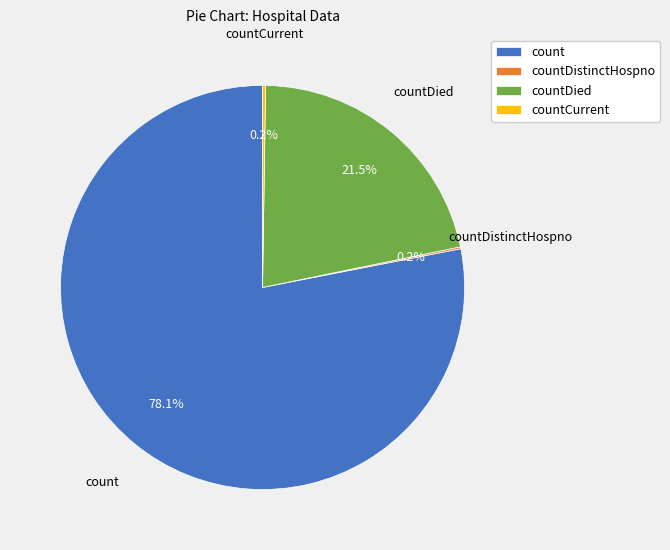

Which category has the biggest portion of the pie?

count